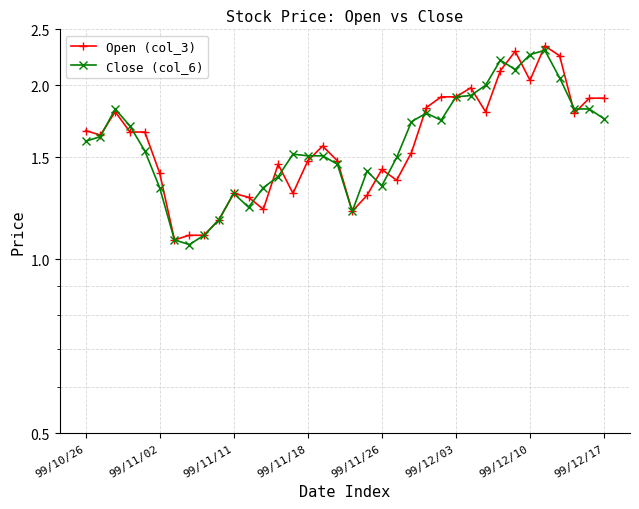

Which series has the widest spread of values?

Open (col_3)